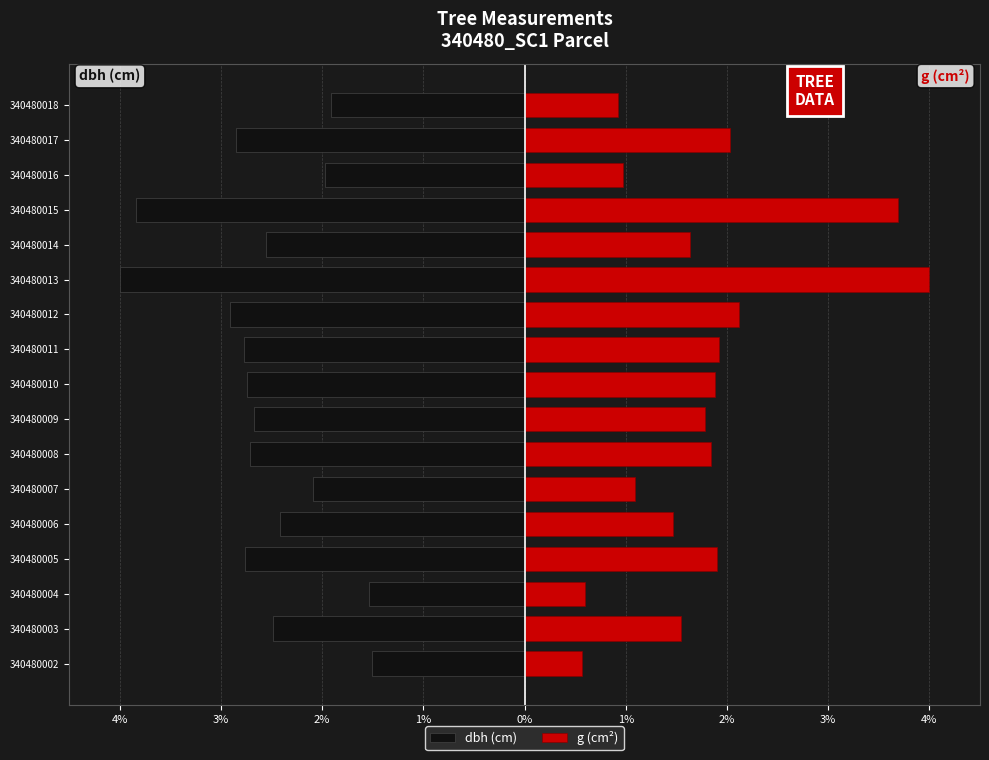

At 340480011, list the series in order from largest to smallest.

g (cm²), dbh (cm)